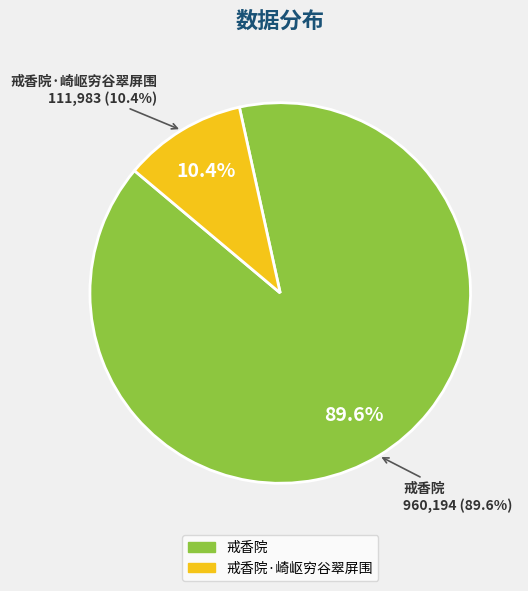

True or false: 戒香院 accounts for 90% of the total.

True